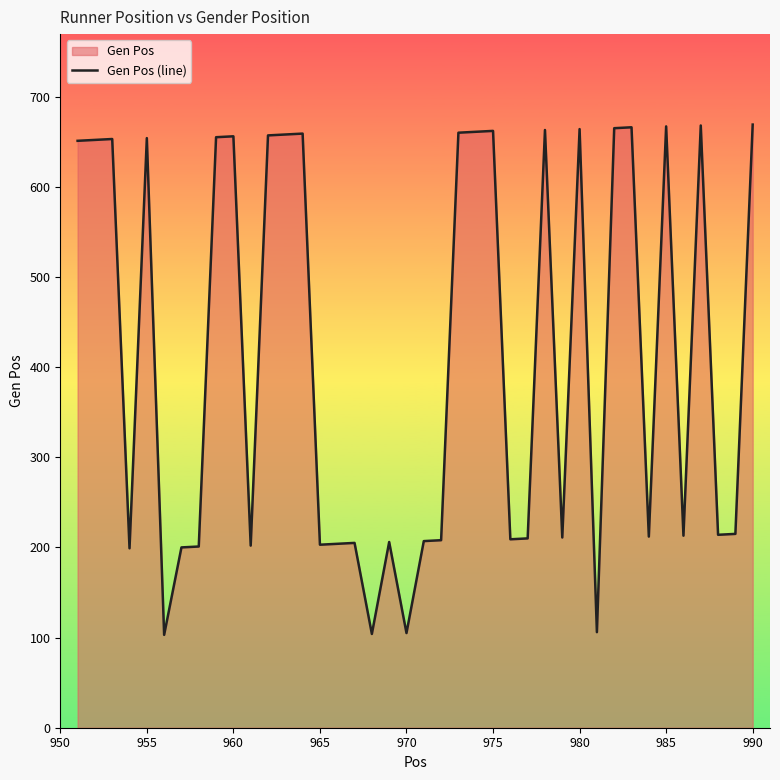

True or false: the data shows 667 at 985.

True